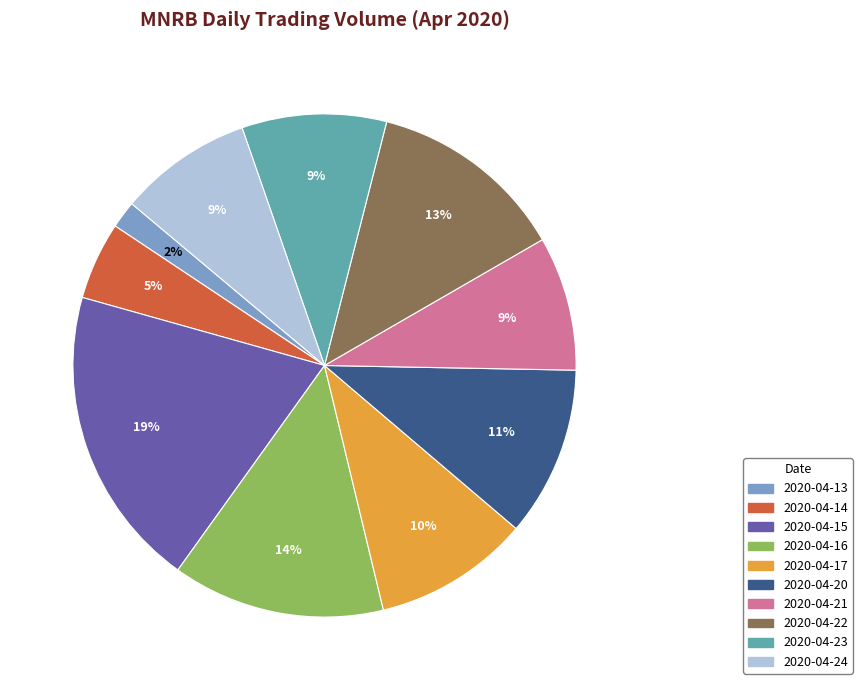

True or false: 2020-04-23 accounts for 9% of the total.

True